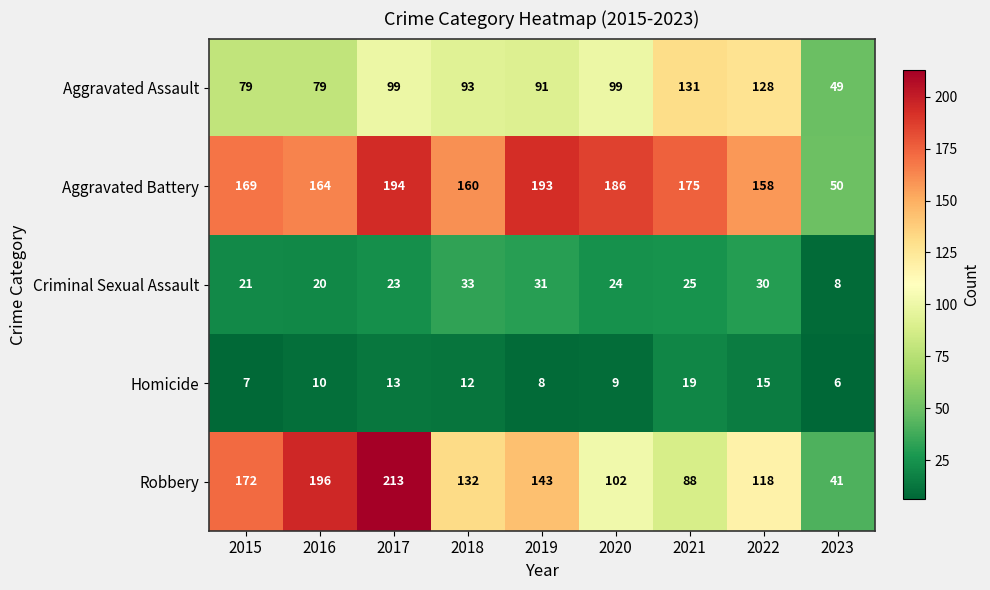

Is it true that Robbery equals 196 at 2016?

True